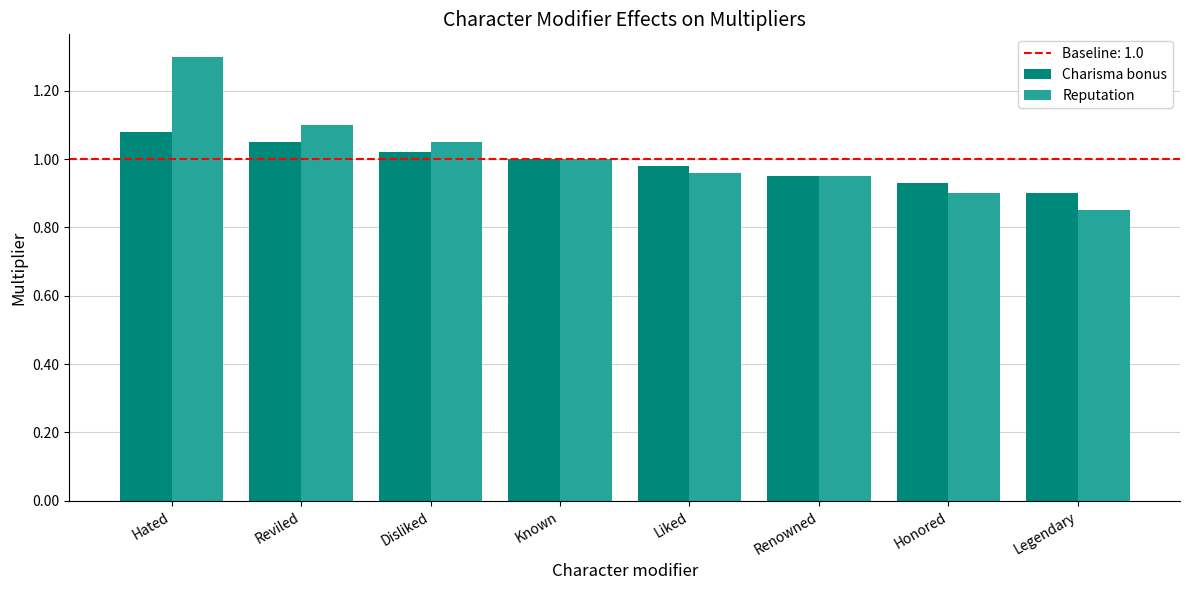

Where does the Reputation series first go above 1?

Hated